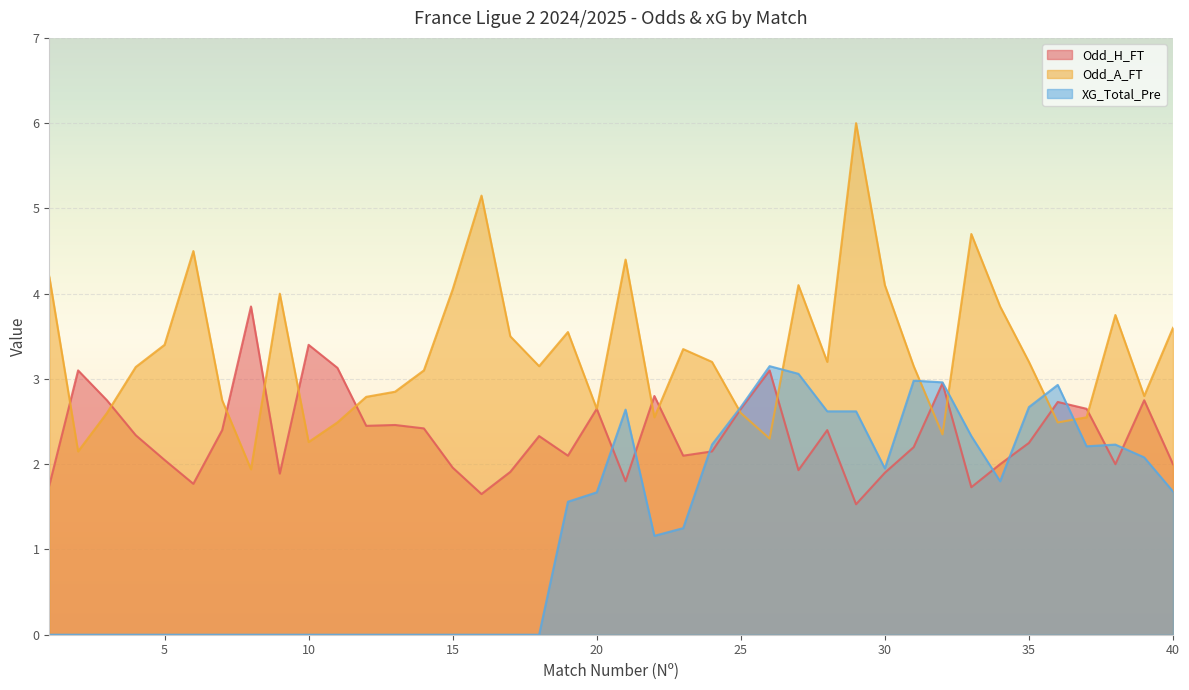

Which series has the largest total across all categories?

Odd_A_FT